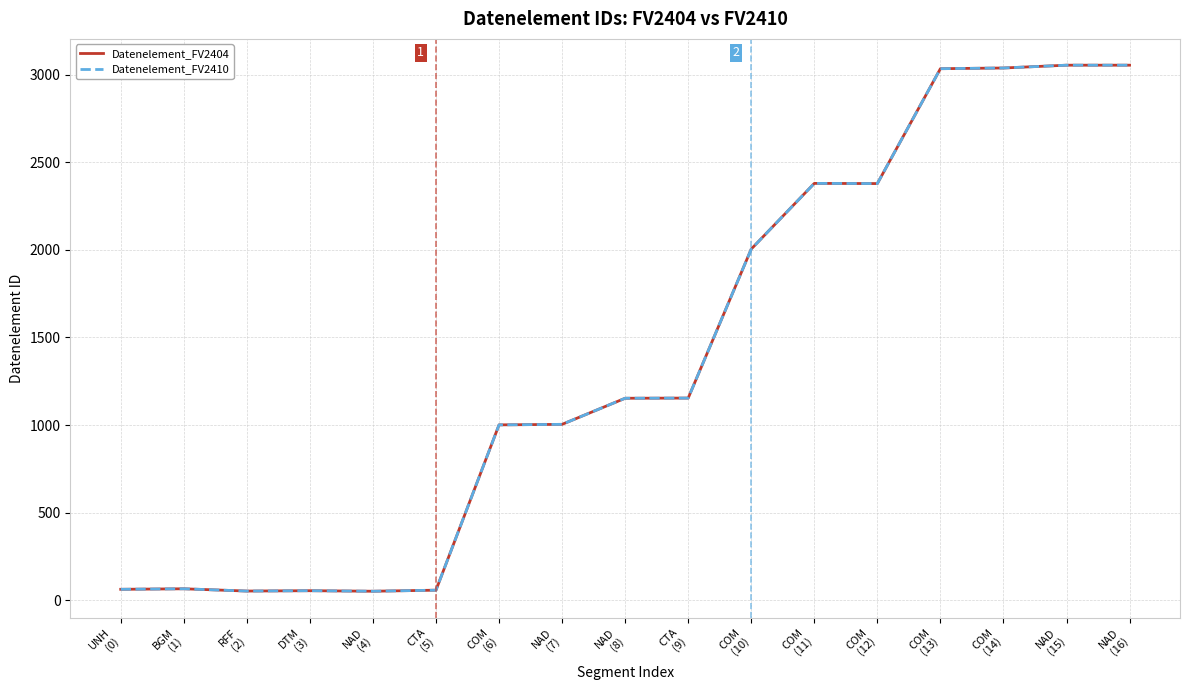

Is this an area chart (filled region under the line)?

No